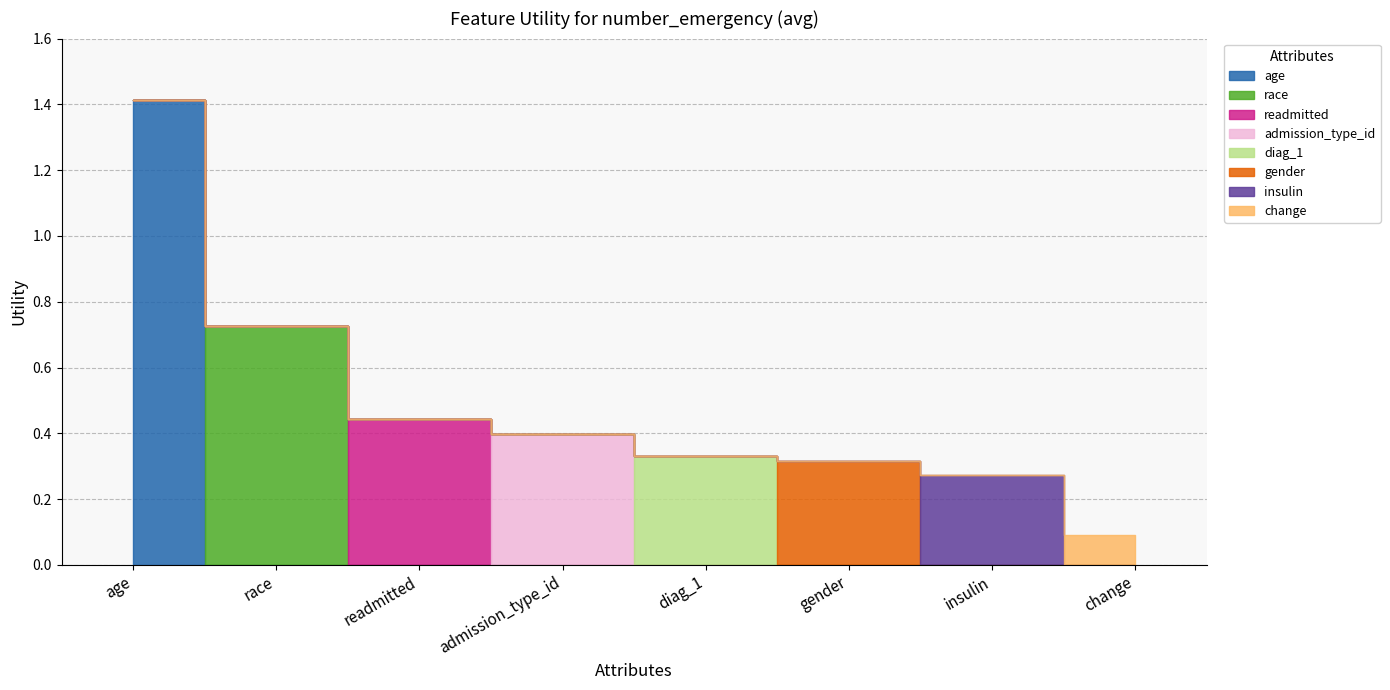

True or false: the data shows 2.1 at age.

False